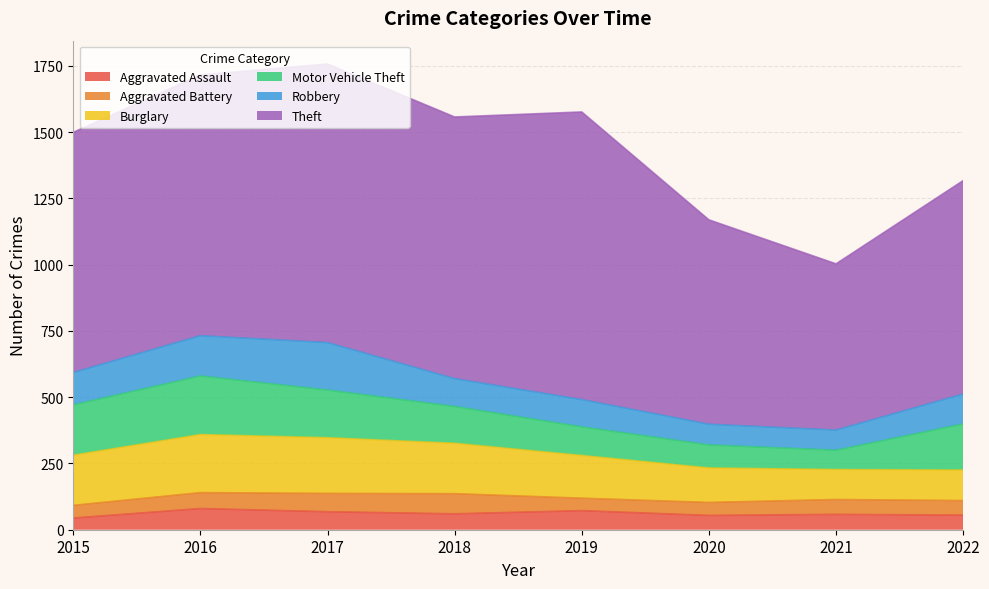

How many data points in Burglary are above 189?

3